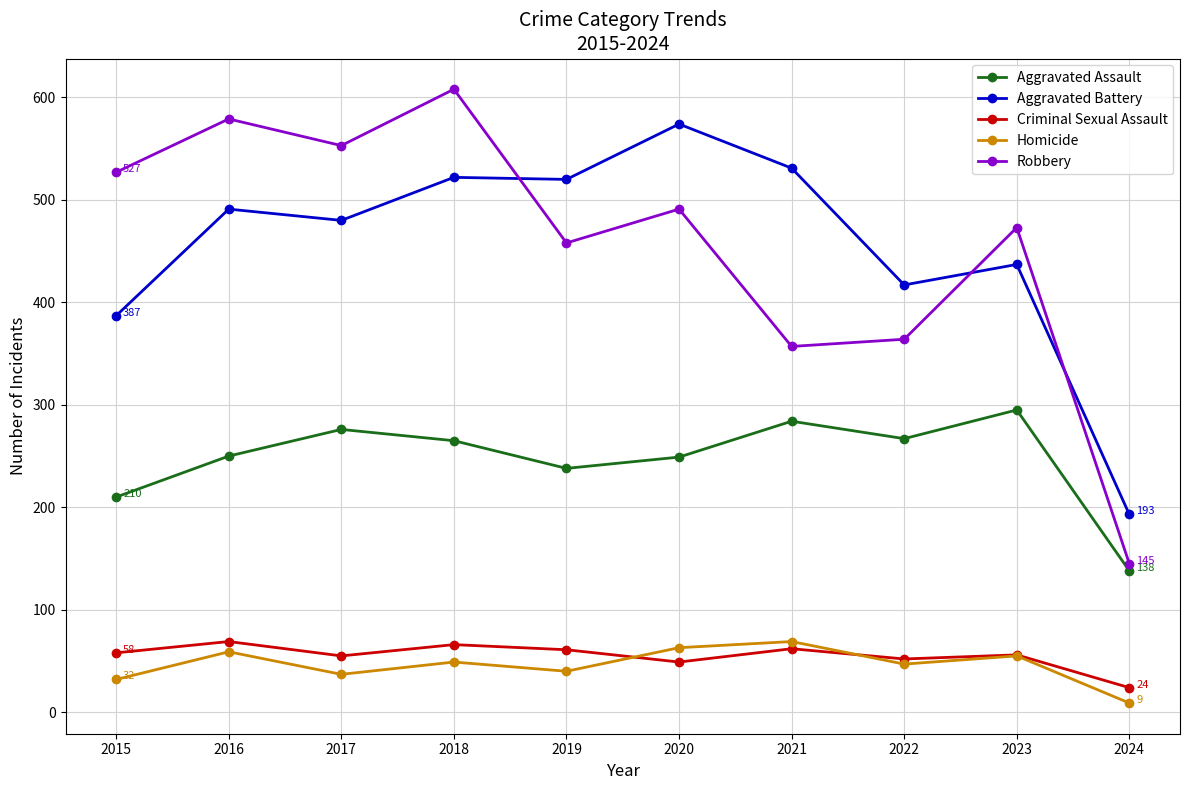

True or false: Criminal Sexual Assault and Aggravated Assault cross at least once.

False